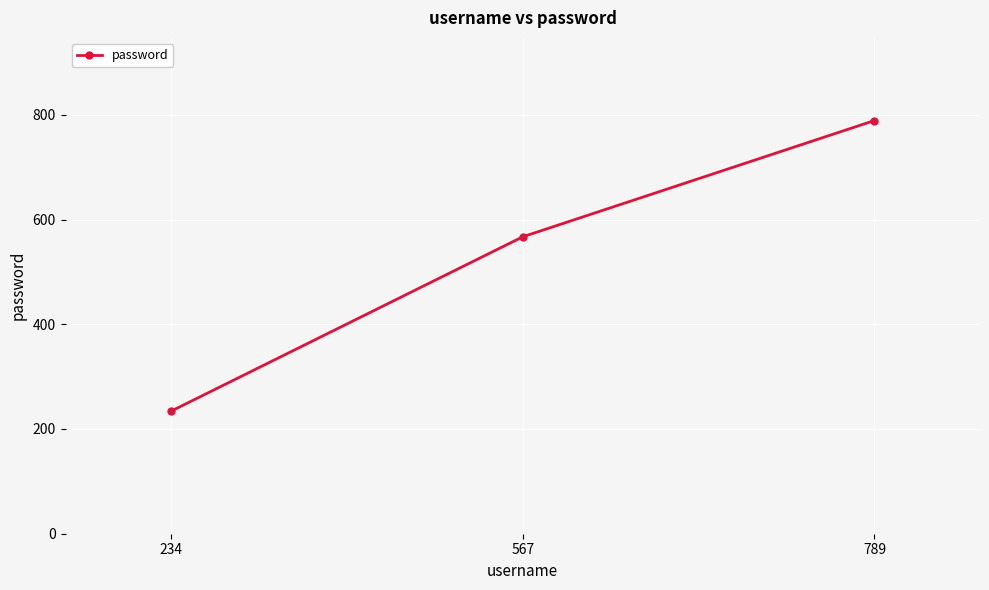

Between 789 and 567, which is larger?

789